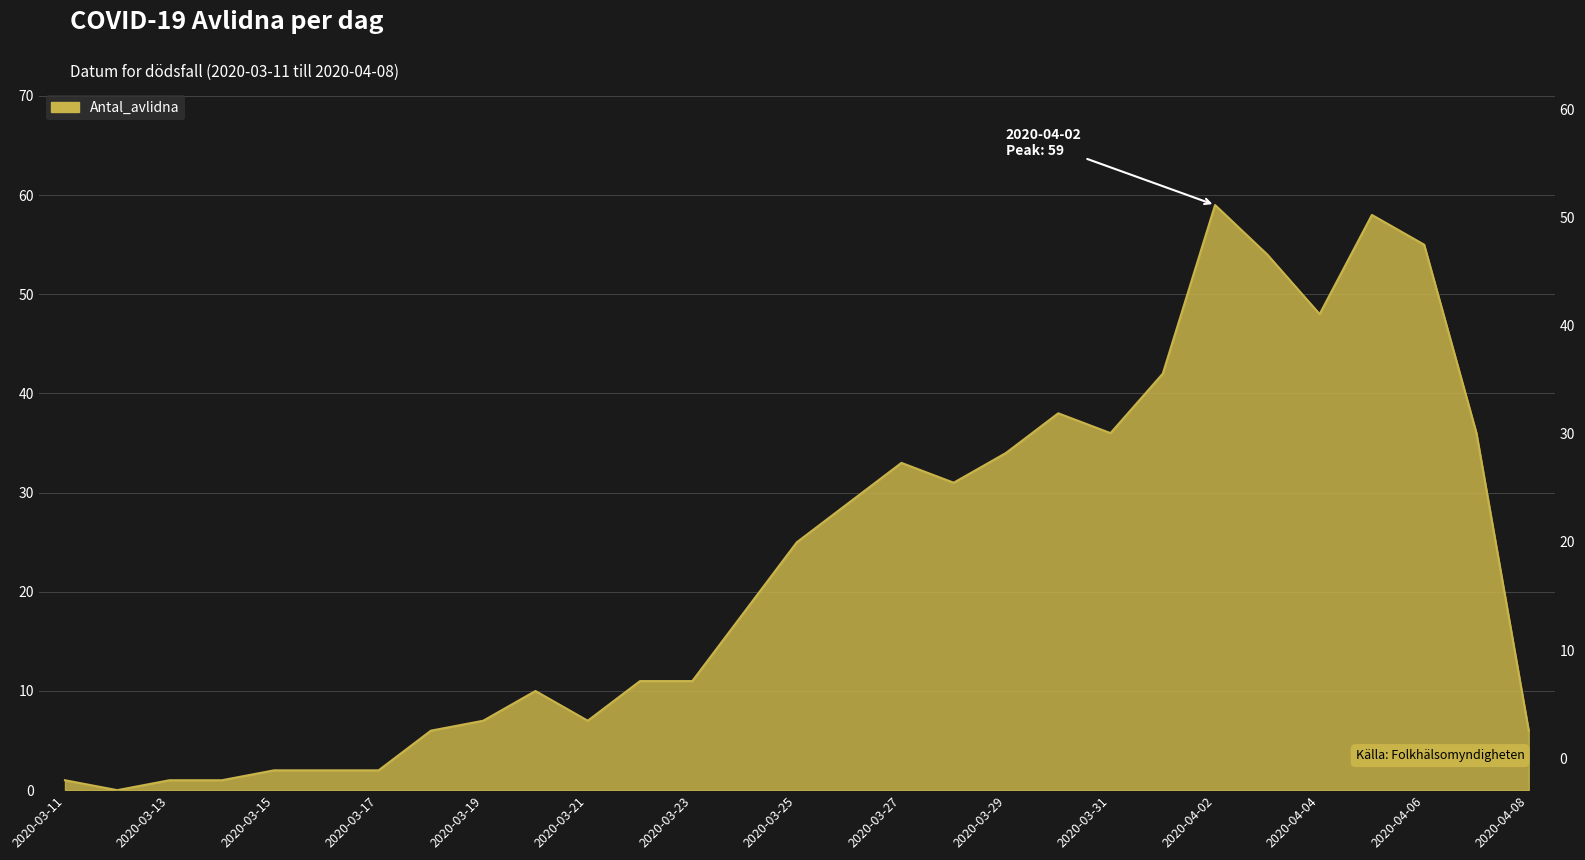

What is the difference between the maximum and second lowest values?

58